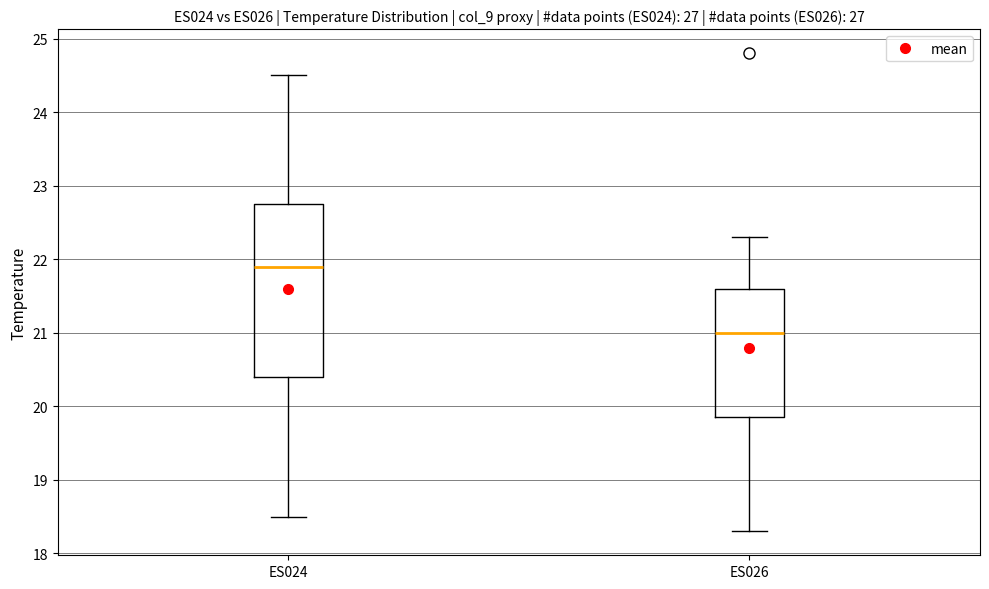

Comparing the boxes themselves (not the whiskers), which one is the tallest?

ES024